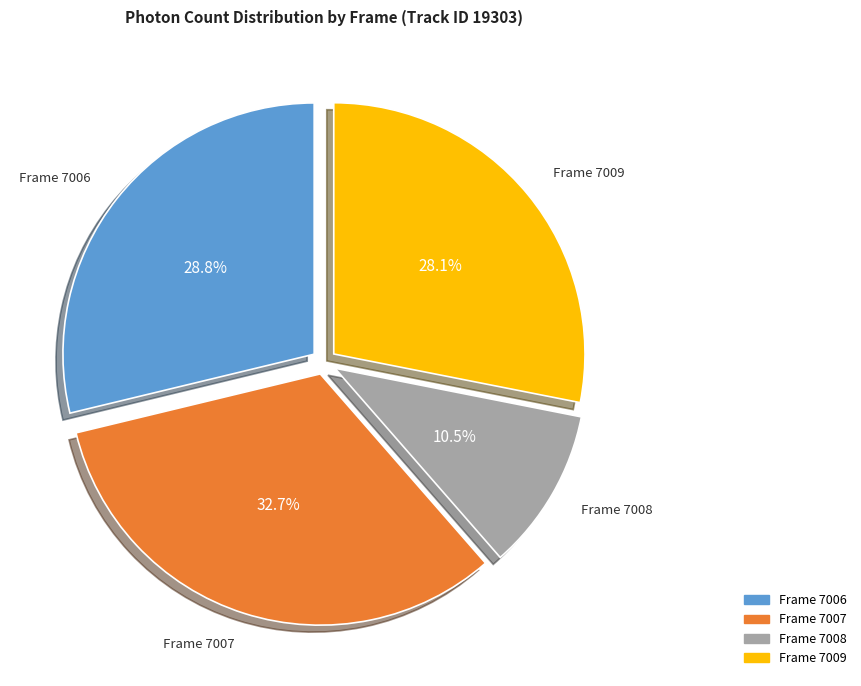

Is there a majority slice in this chart?

No